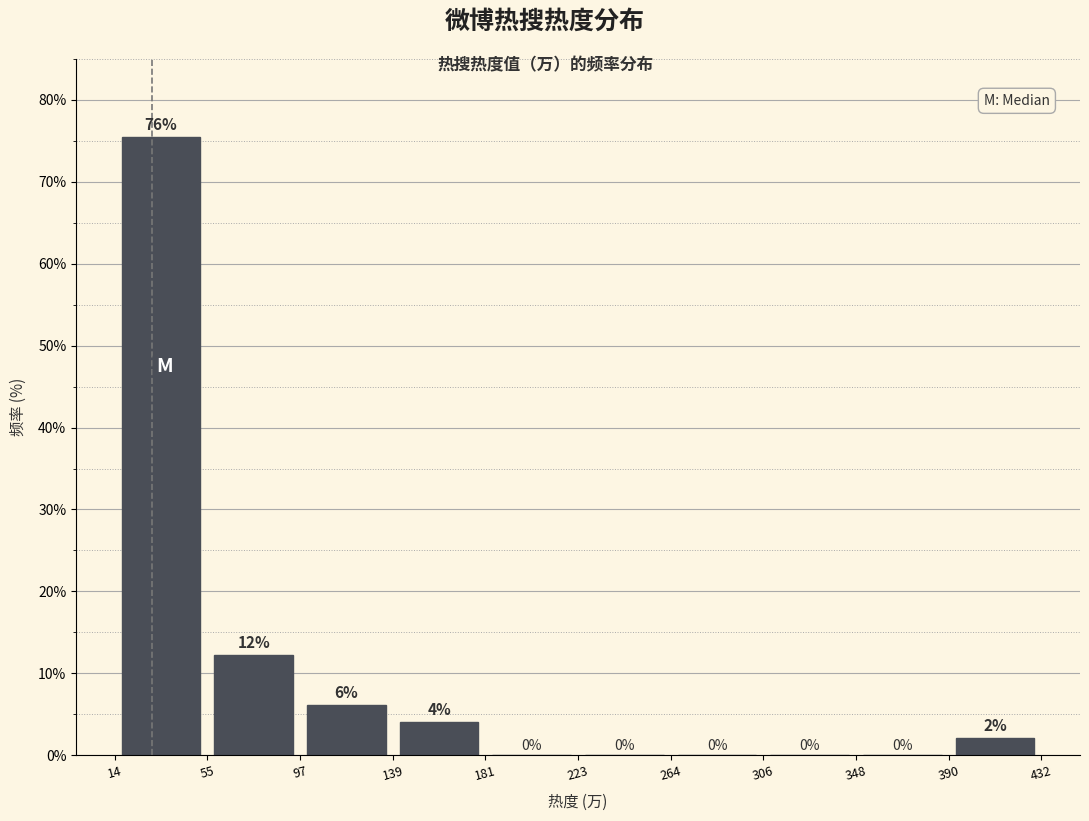

Which range on the x-axis has the tallest bar?

14 to 55